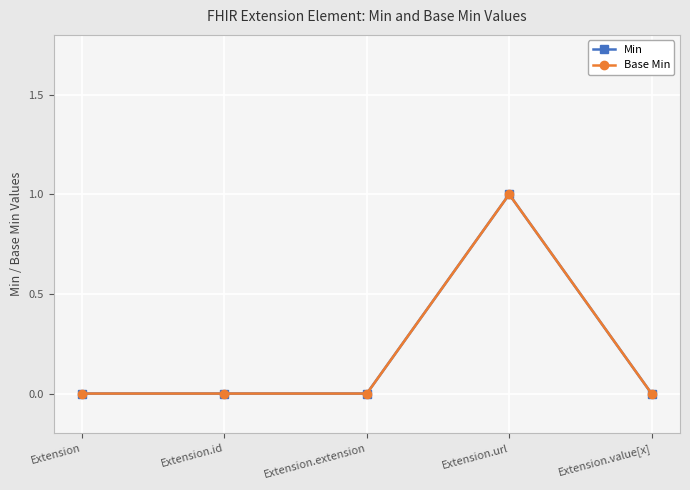

What is the sum of all Base Min values?

1